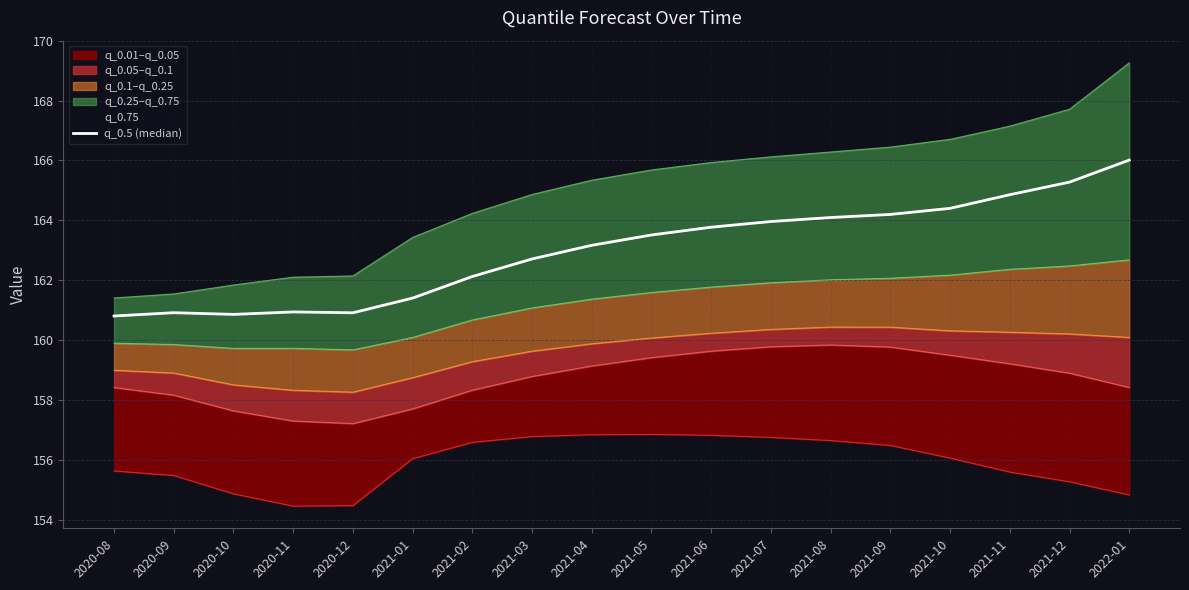

How many lines are shown in the chart?

1